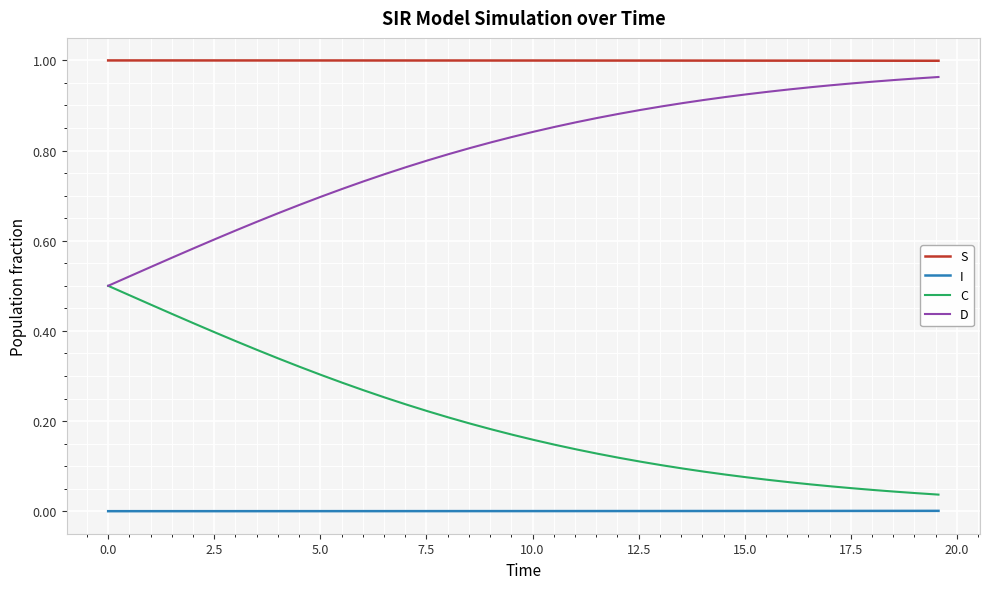

True or false: S and I cross at least once.

False